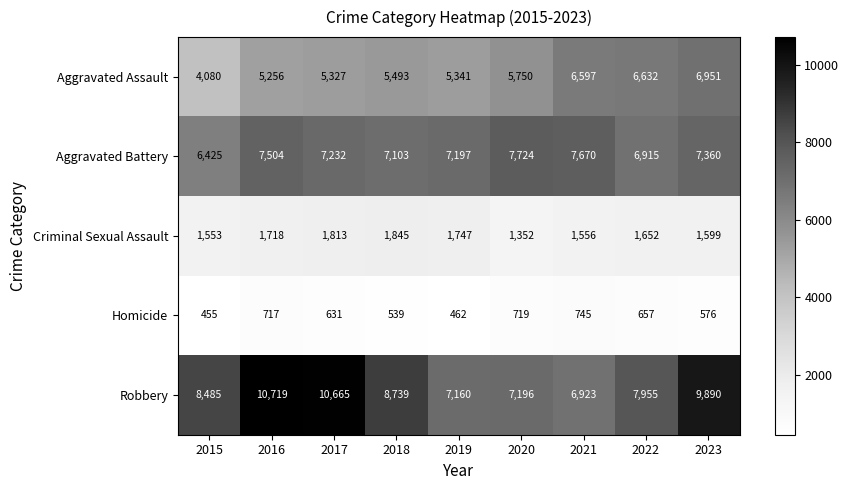

What is the average value of the Robbery series?

8637